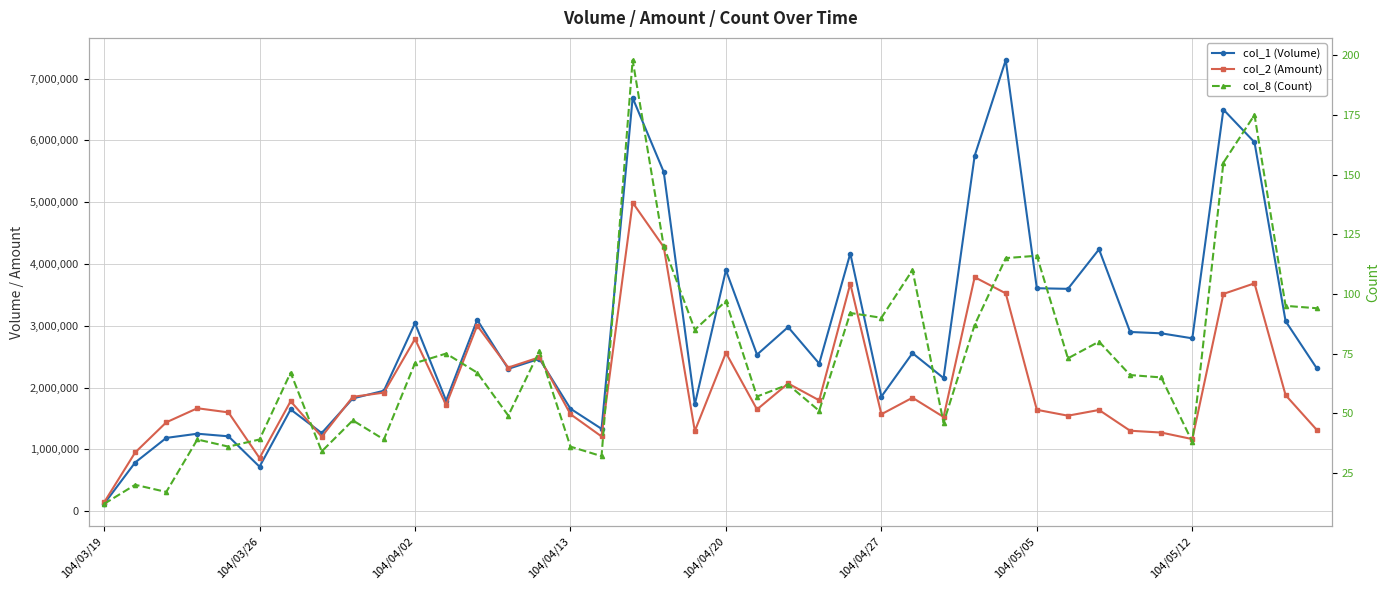

True or false: col_2 (Amount) has more than 2 interior local peaks.

True